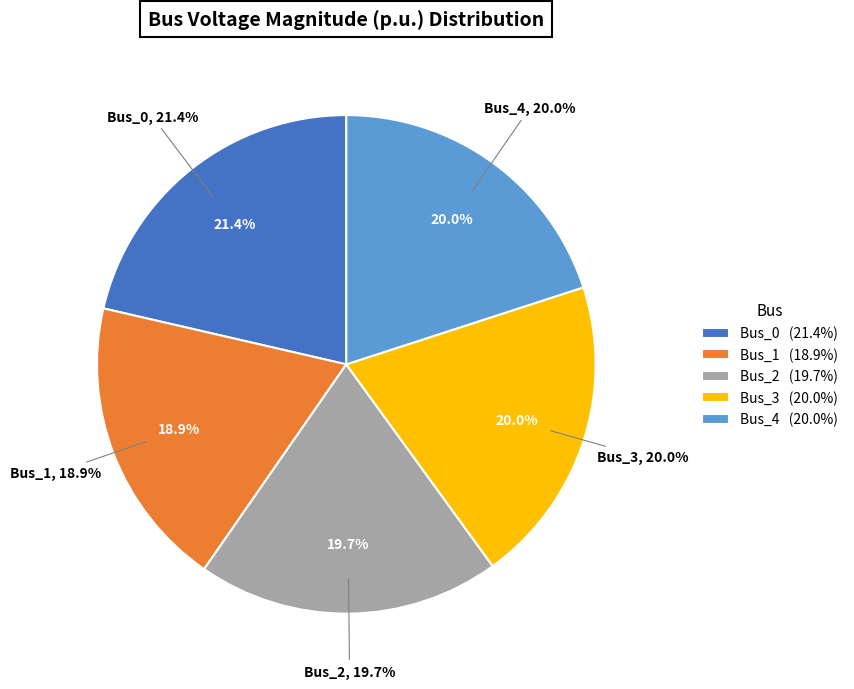

Do Bus_4 and Bus_1 together represent more than half of the pie?

No